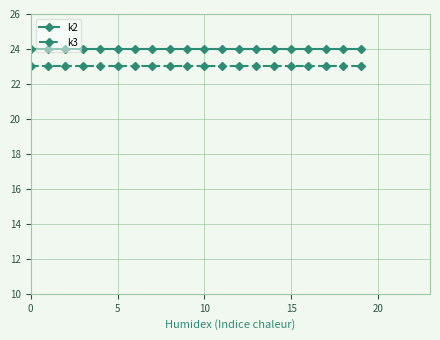

How many lines are shown in the chart?

2